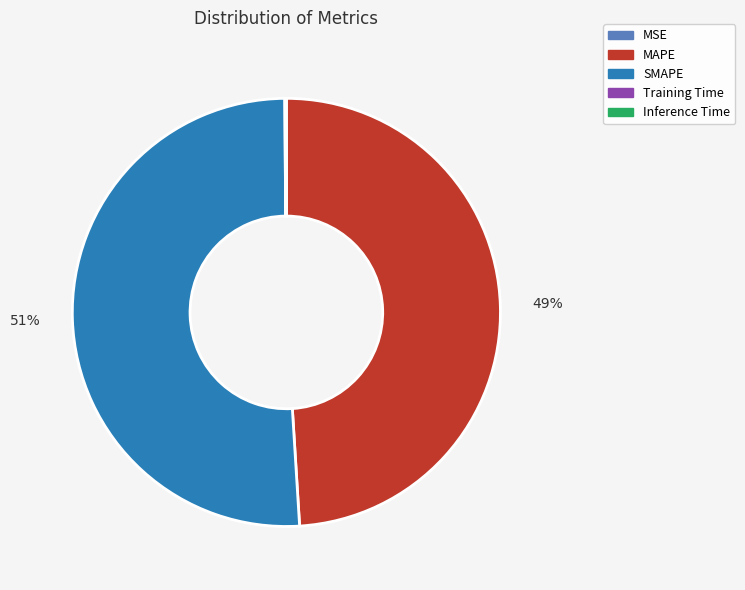

Is it true that SMAPE is 60% of the pie?

False